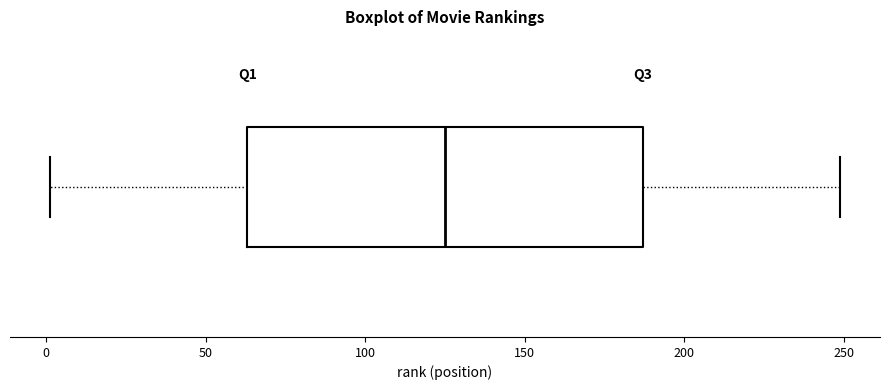

Where is the right edge of the box on the x-axis? The values are not printed on the chart, so give them approximately, as read against the axis.

185